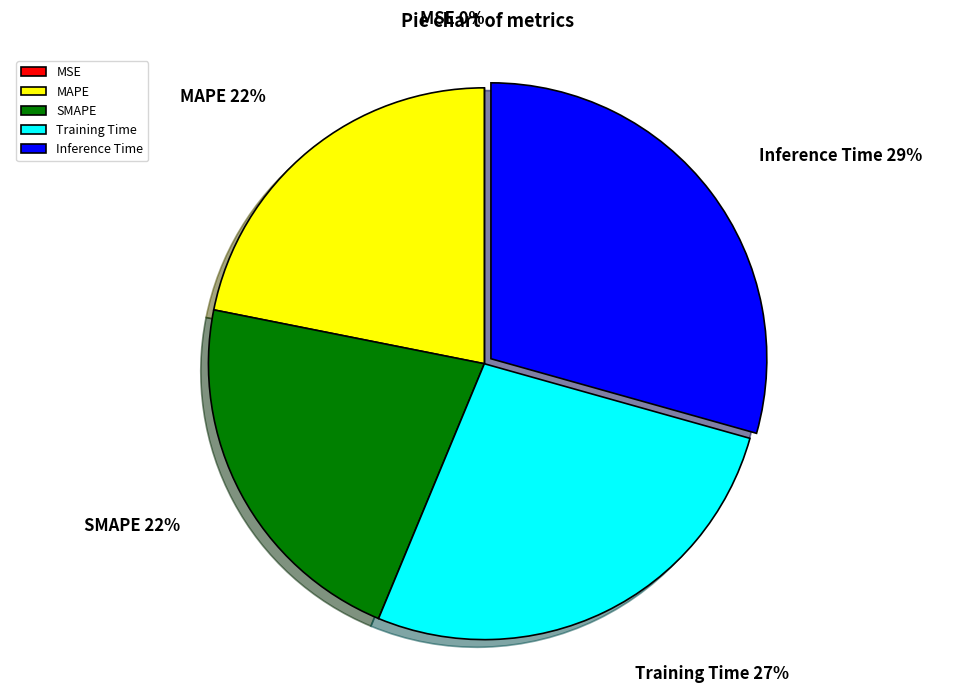

What is the largest slice in the pie chart?

Inference Time